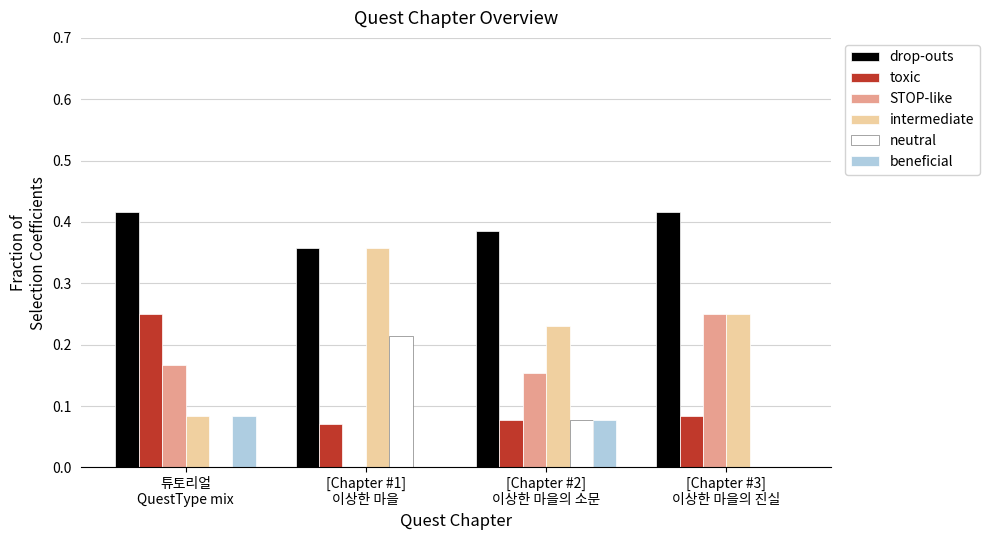

Which series has the largest total across all categories?

drop-outs